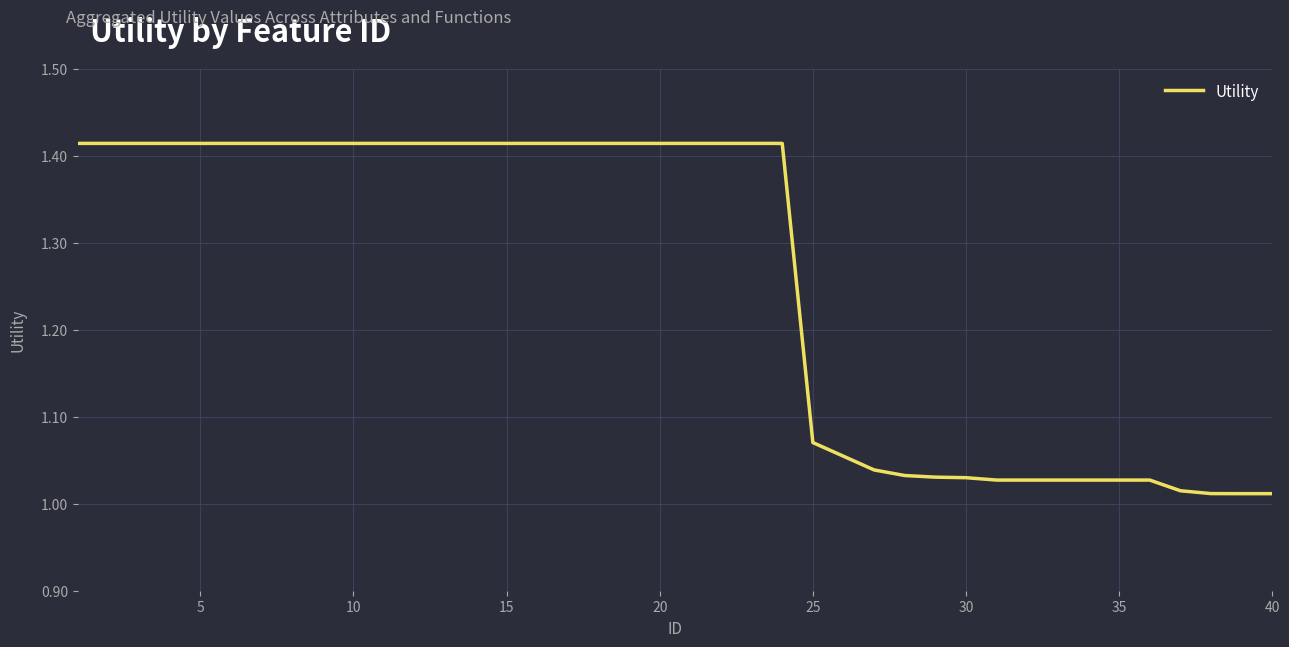

What is the difference between the maximum and minimum values?

0.4